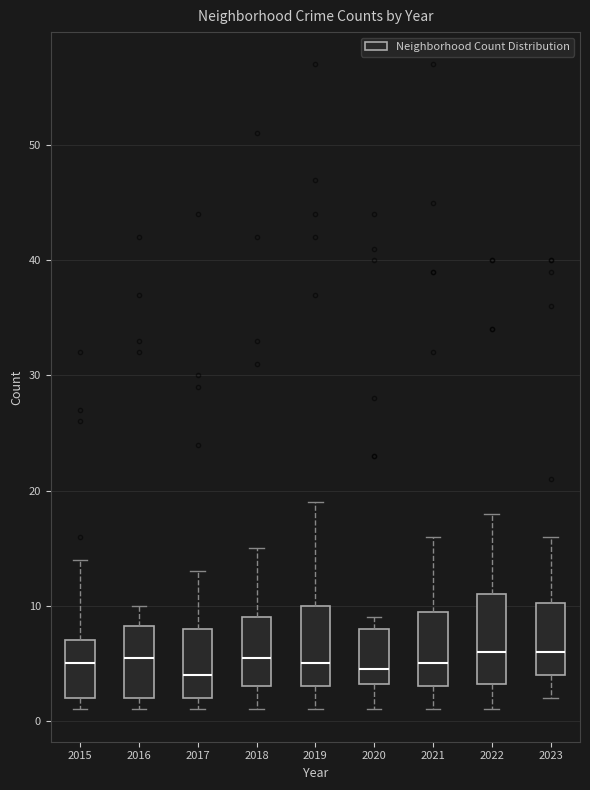

Reading left to right, transcribe this box plot: for each box, give where its median line is, the range the box spans, and where its two whiskers end, as read against the y-axis. The values are not printed on the chart, so give them approximately, as read against the axis.

2015: median 5, box 2 to 7, whiskers 1 to 14
2016: median 6, box 2 to 8, whiskers 1 to 10
2017: median 4, box 2 to 8, whiskers 1 to 13
2018: median 6, box 3 to 9, whiskers 1 to 15
2019: median 5, box 3 to 10, whiskers 1 to 19
2020: median 5, box 3 to 8, whiskers 1 to 9
2021: median 5, box 3 to 10, whiskers 1 to 16
2022: median 6, box 3 to 11, whiskers 1 to 18
2023: median 6, box 4 to 10, whiskers 2 to 16